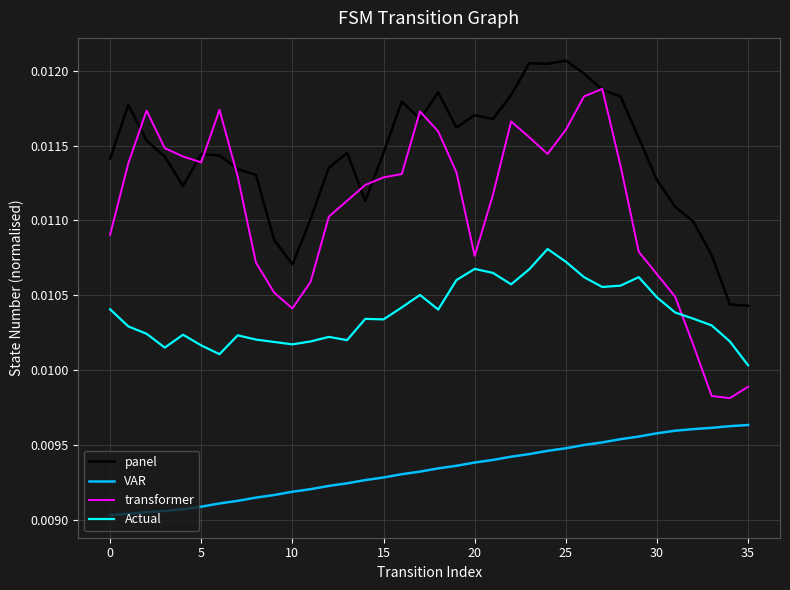

True or false: VAR and transformer cross at least once.

False